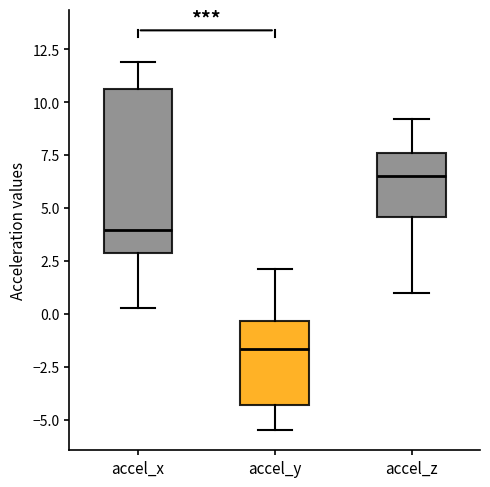

Where does the upper whisker of the box for accel_z end on the y-axis? The values are not printed on the chart, so give them approximately, as read against the axis.

9.0